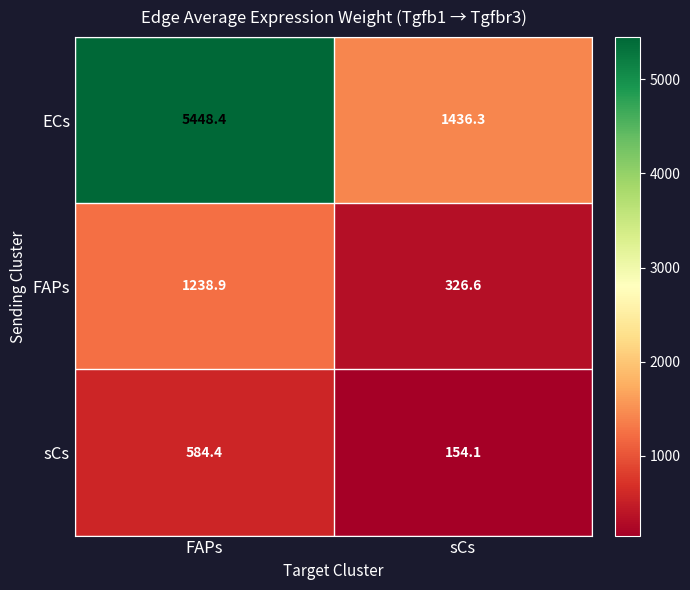

List the series in order of their peak value, highest first.

ECs, FAPs, sCs